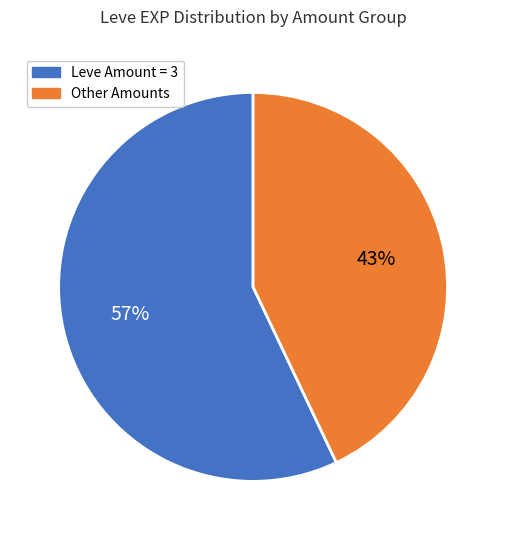

Is it true that Leve Amount = 3 is 48% of the pie?

False